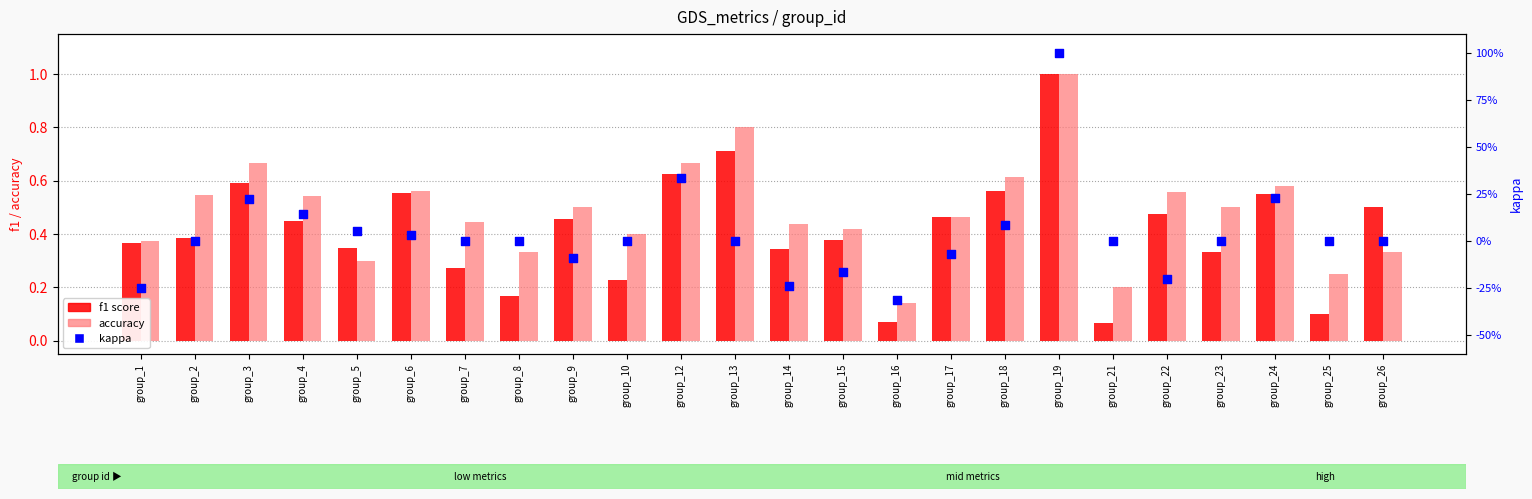

At which category is the sum across all series the highest?

group_19